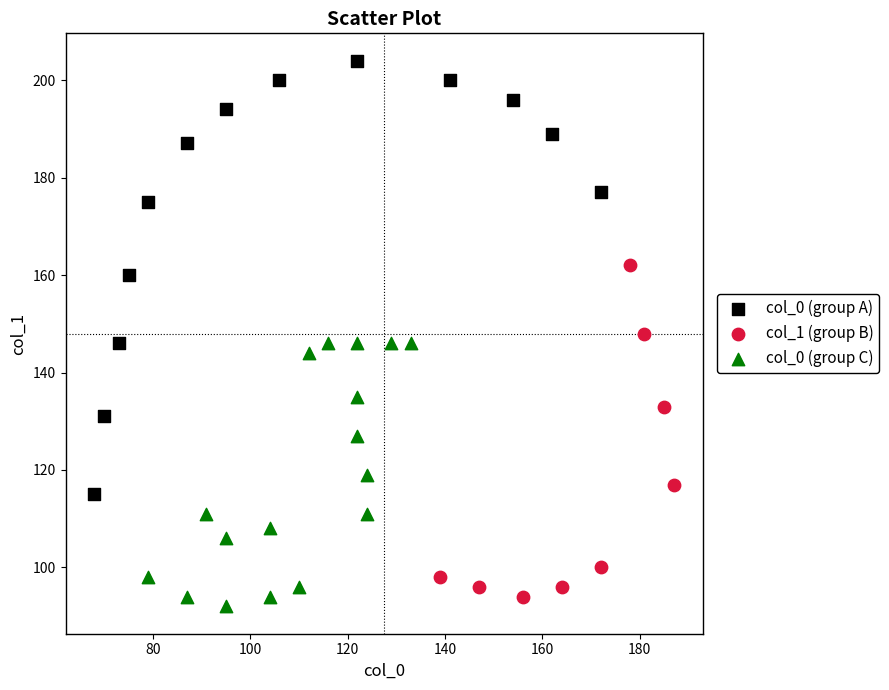

Which series has the largest Y range (max minus min)?

col_0 (group A)